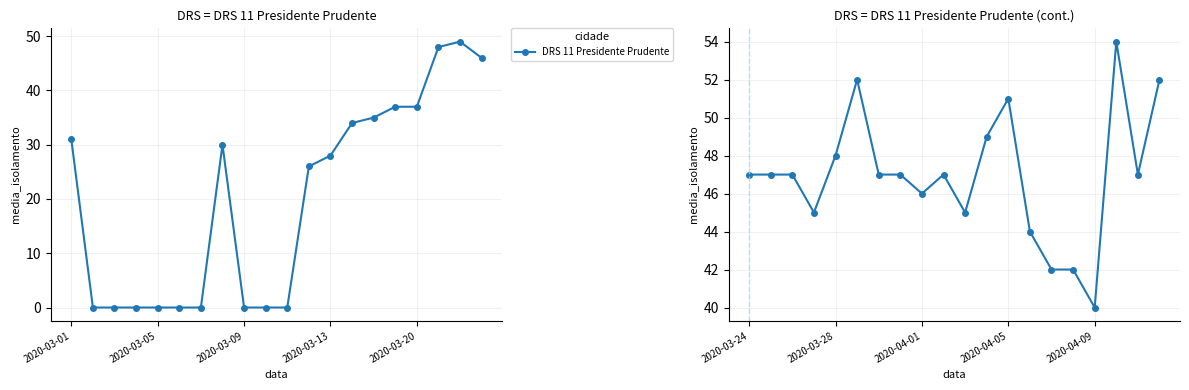

How many lines are shown in the chart?

1